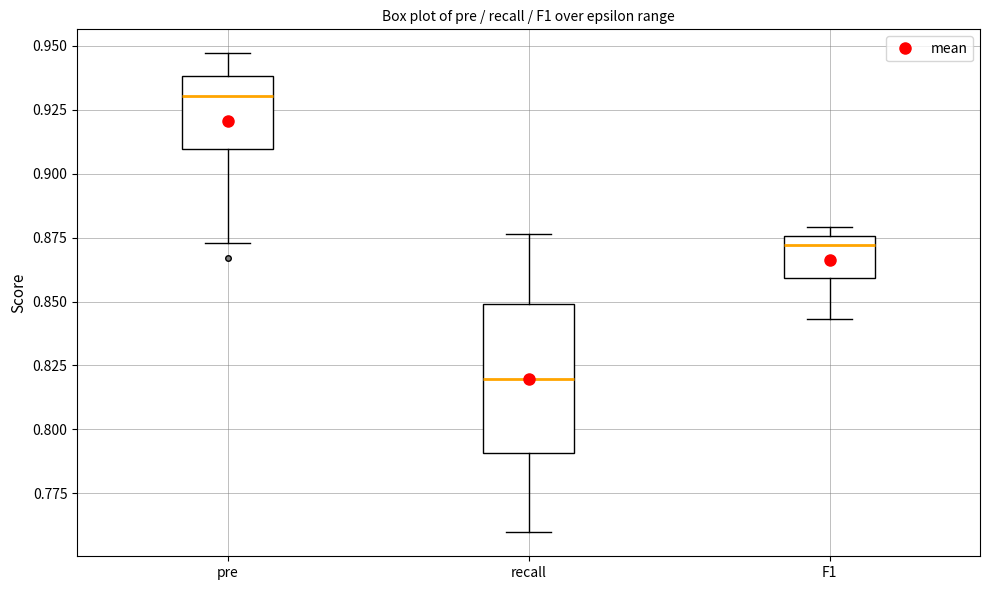

Reading left to right, read every box against the y-axis: the position of its median line, the range the box covers, and the ends of its whiskers. The values are not printed on the chart, so give them approximately, as read against the axis.

pre: median 0.930, box 0.910 to 0.940, whiskers 0.875 to 0.945
recall: median 0.820, box 0.790 to 0.850, whiskers 0.760 to 0.875
F1: median 0.870, box 0.860 to 0.875, whiskers 0.845 to 0.880